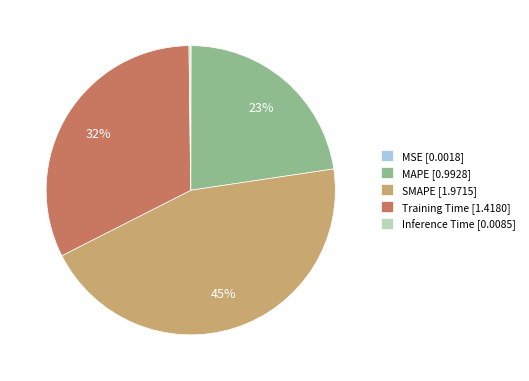

Is there any slice that represents more than half of the pie?

No